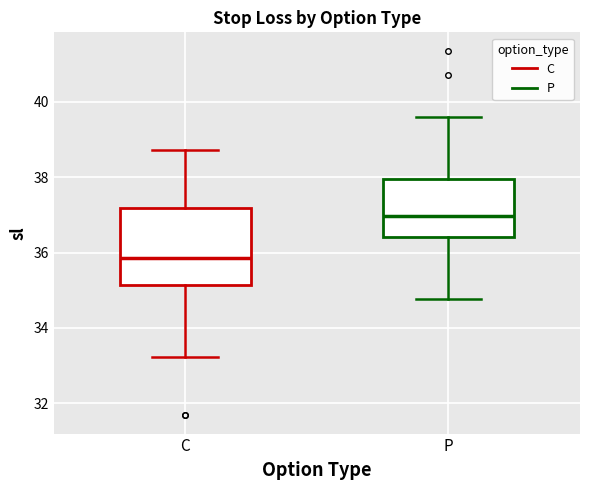

Reading left to right, transcribe this box plot: for each box, give where its median line is, the range the box spans, and where its two whiskers end, as read against the y-axis. The values are not printed on the chart, so give them approximately, as read against the axis.

C: median 35.8, box 35.2 to 37.2, whiskers 33.2 to 38.8
P: median 37.0, box 36.4 to 38.0, whiskers 34.8 to 39.6